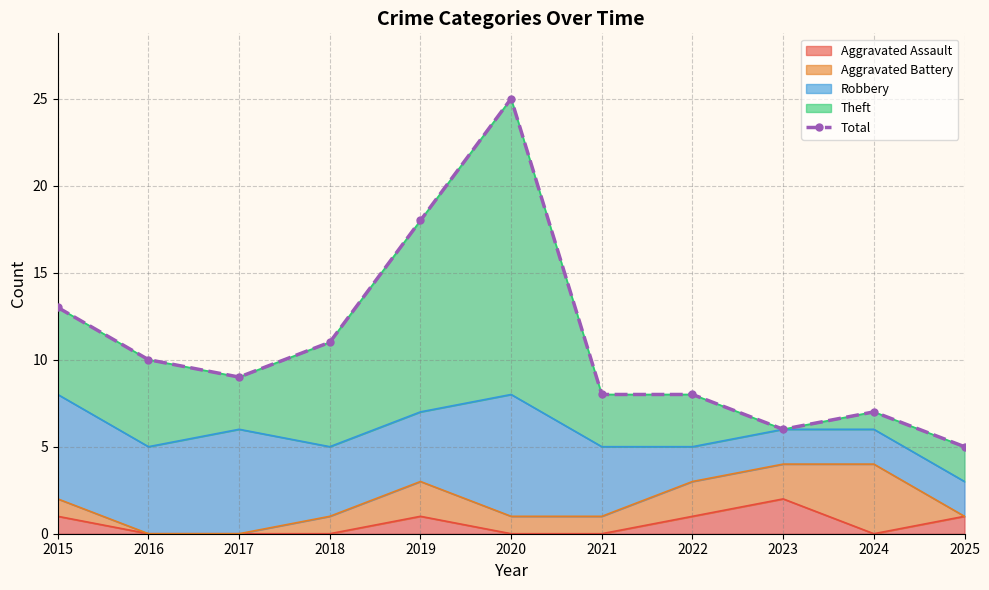

The value at 2020 is 25. True or false?

True